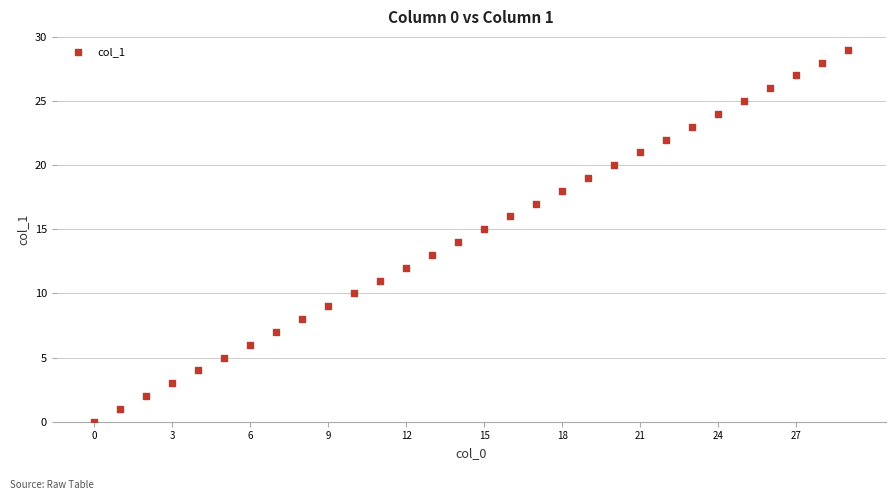

What is the range of Y values (max minus min)?

29